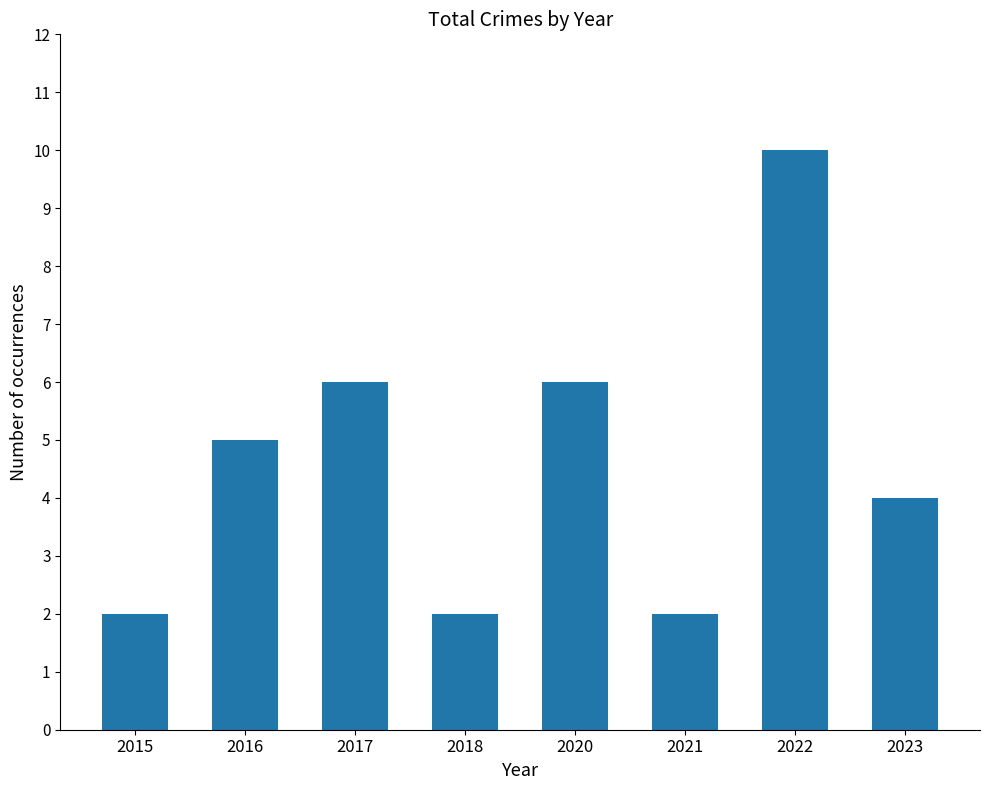

Does the chart contain any negative values?

No